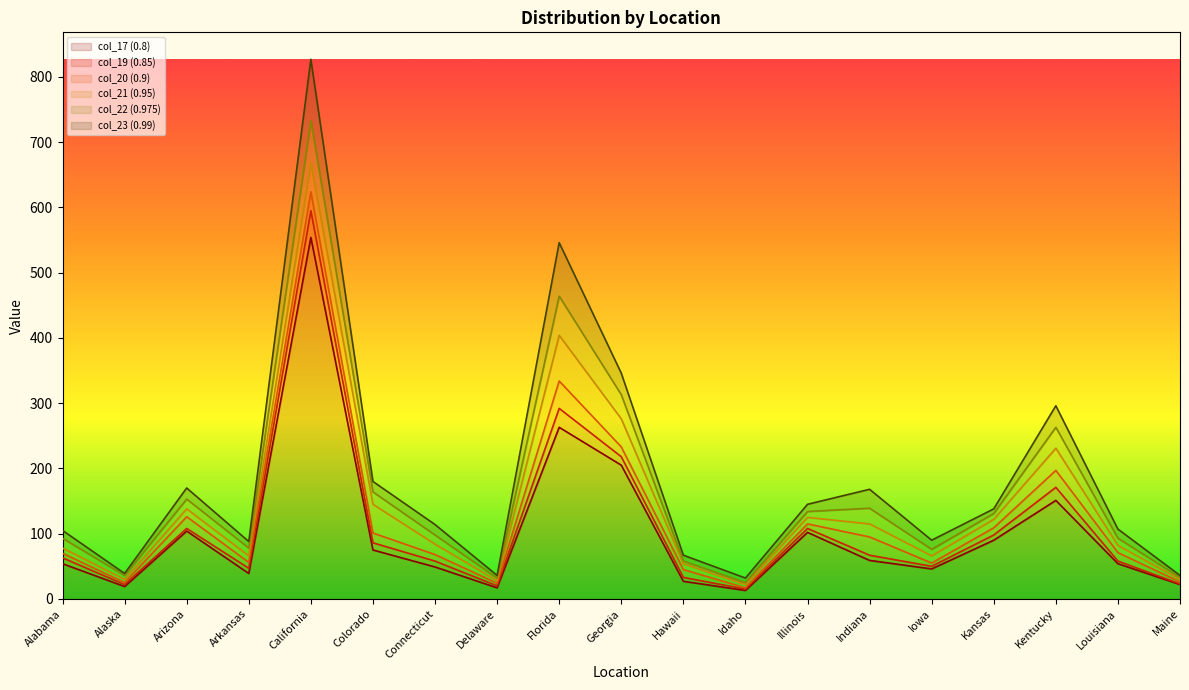

Is the value of col_23 (0.99) at Colorado greater than the value of col_22 (0.975) at California?

No